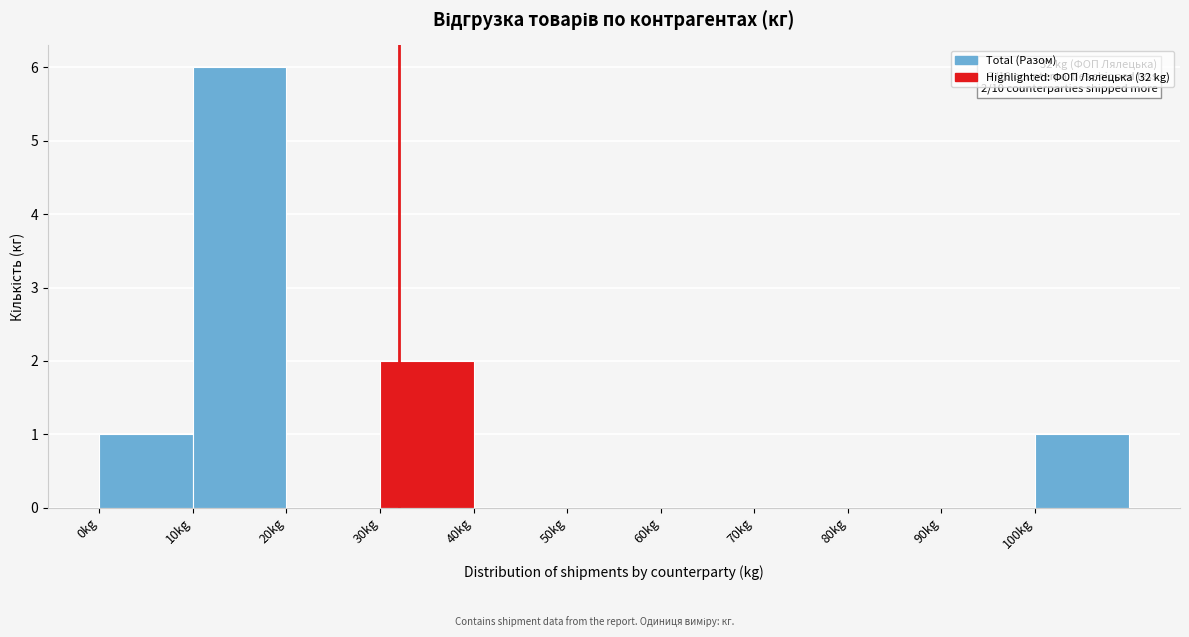

Over which range of the x-axis is the bar tallest?

10 to 20